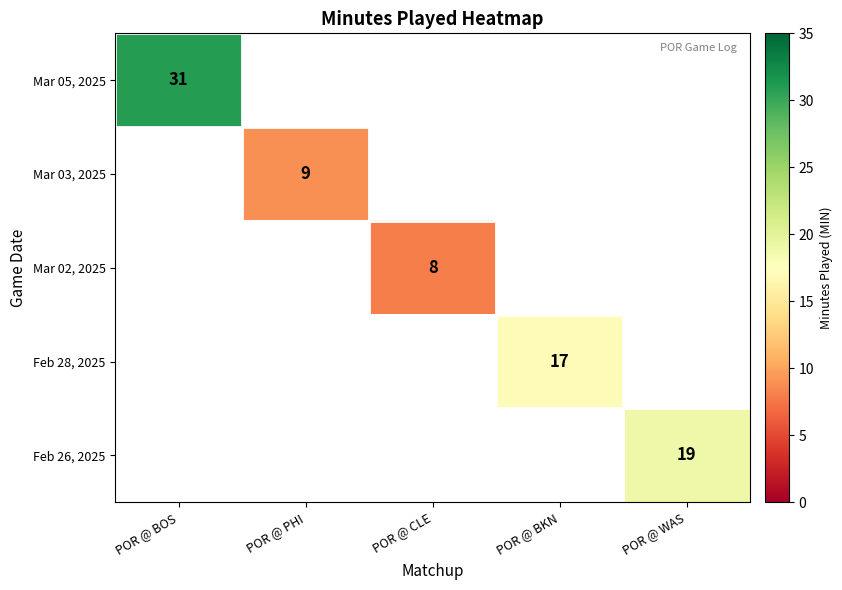

Between POR @ BKN and POR @ WAS, which is larger?

POR @ WAS